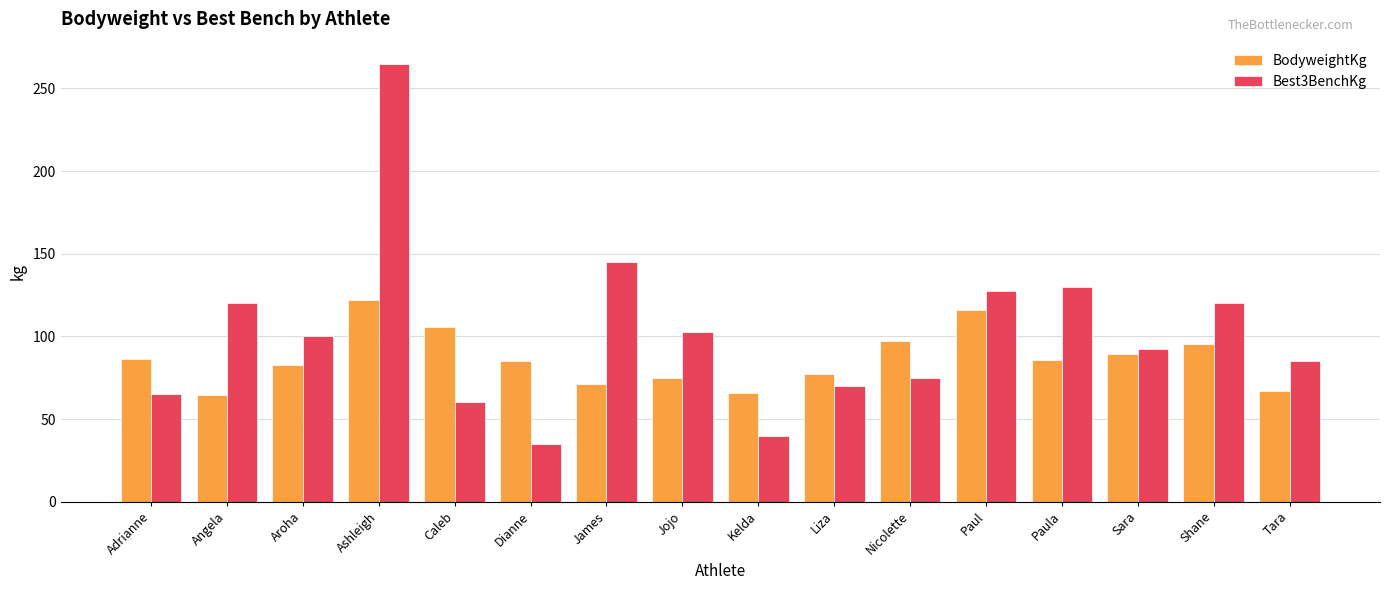

What is the total value across all series at Kelda?

106.0